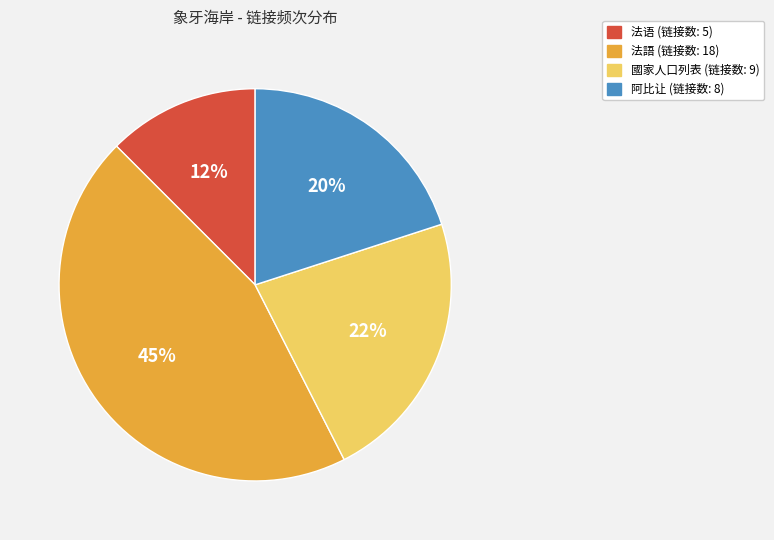

Between 阿比让 and 法語, which is larger?

法語